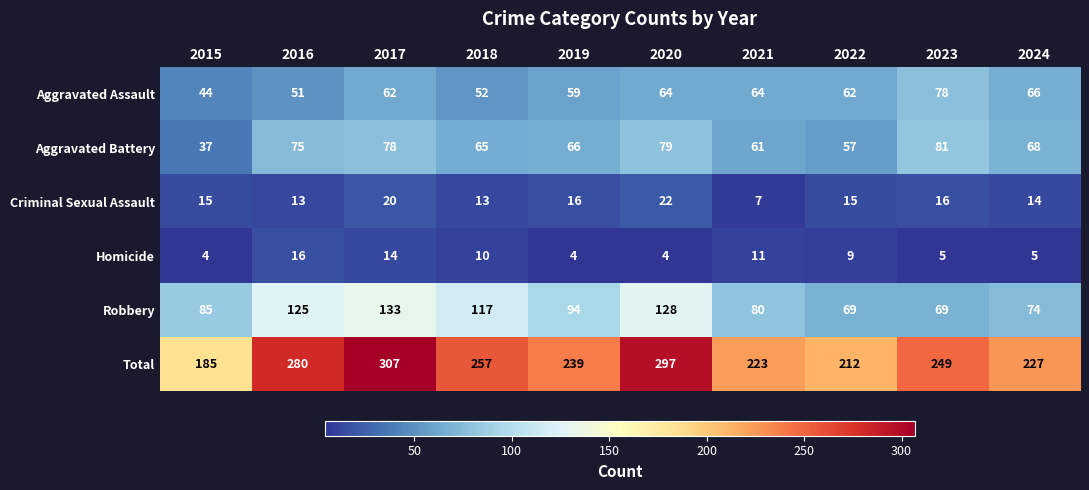

Where is Criminal Sexual Assault nearest to the value 14?

2024